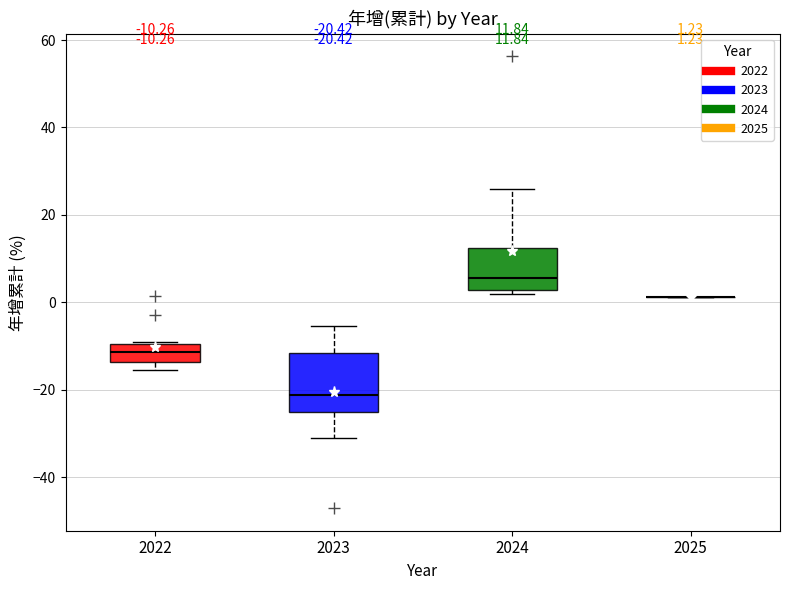

Which box is the tallest, from its lower edge to its upper edge?

2023